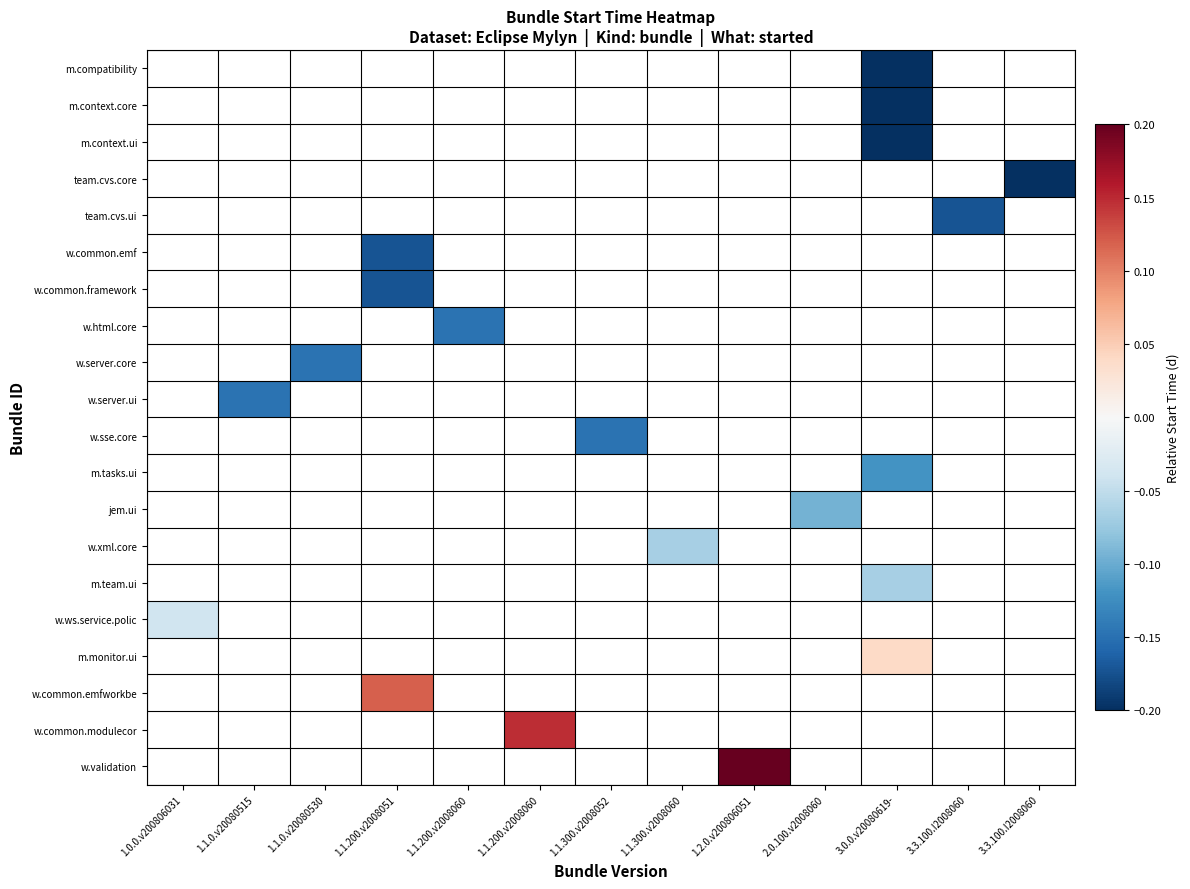

Between 1.1.200.v2008051 and 1.1.0.v20080515, which is larger?

1.1.0.v20080515